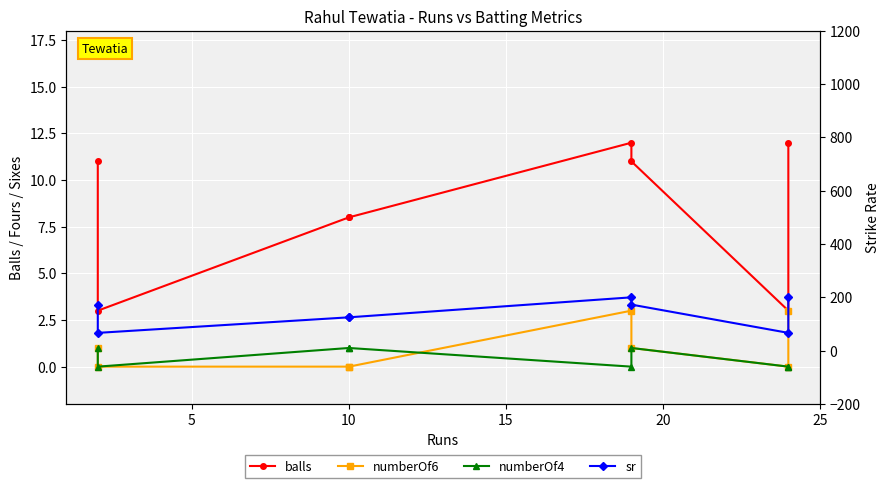

Which series has the largest total across all categories?

sr